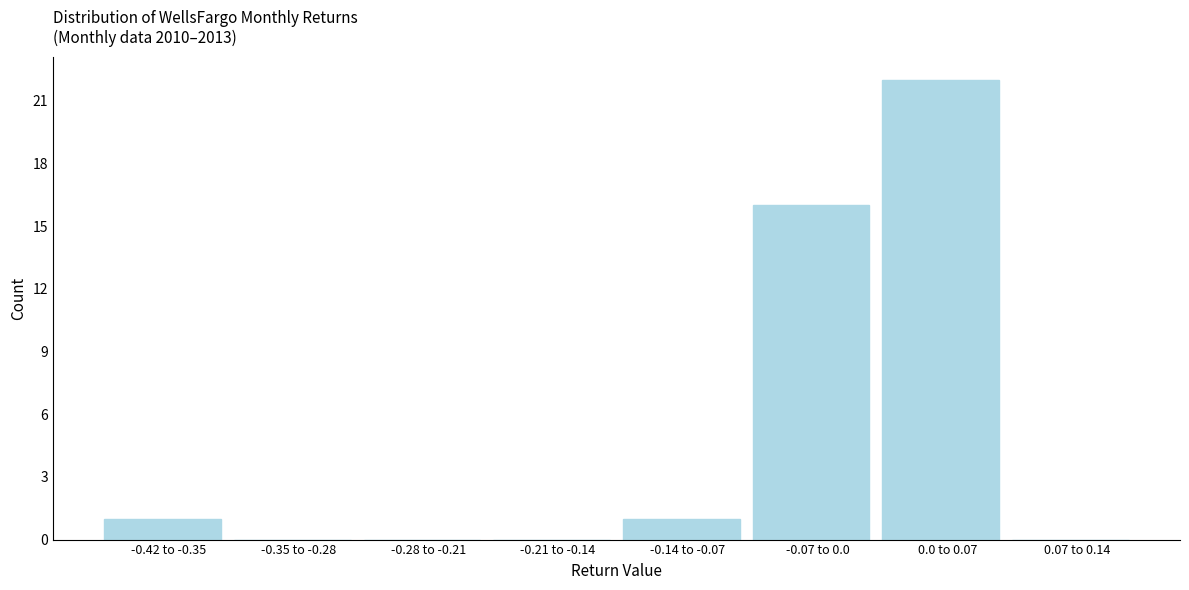

Reading right to left, list all the values displayed in this chart.

0.07 to 0.14=0	0.0 to 0.07=22	-0.07 to 0.0=16	-0.14 to -0.07=1	-0.21 to -0.14=0	-0.28 to -0.21=0	-0.35 to -0.28=0	-0.42 to -0.35=1